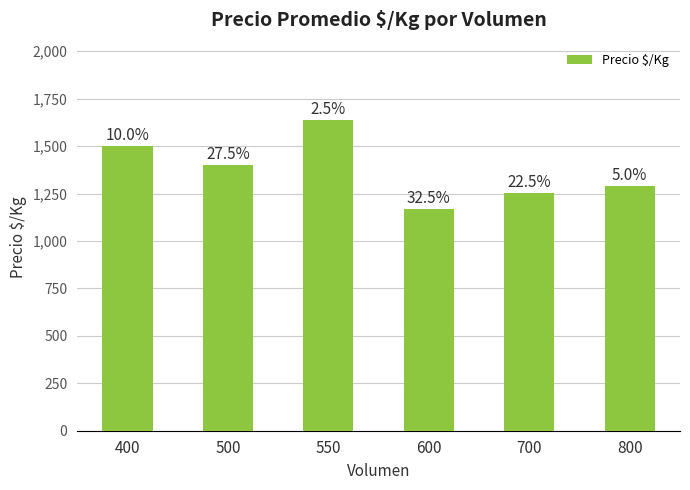

Rank the categories by value from lowest to highest.

600, 700, 800, 500, 400, 550